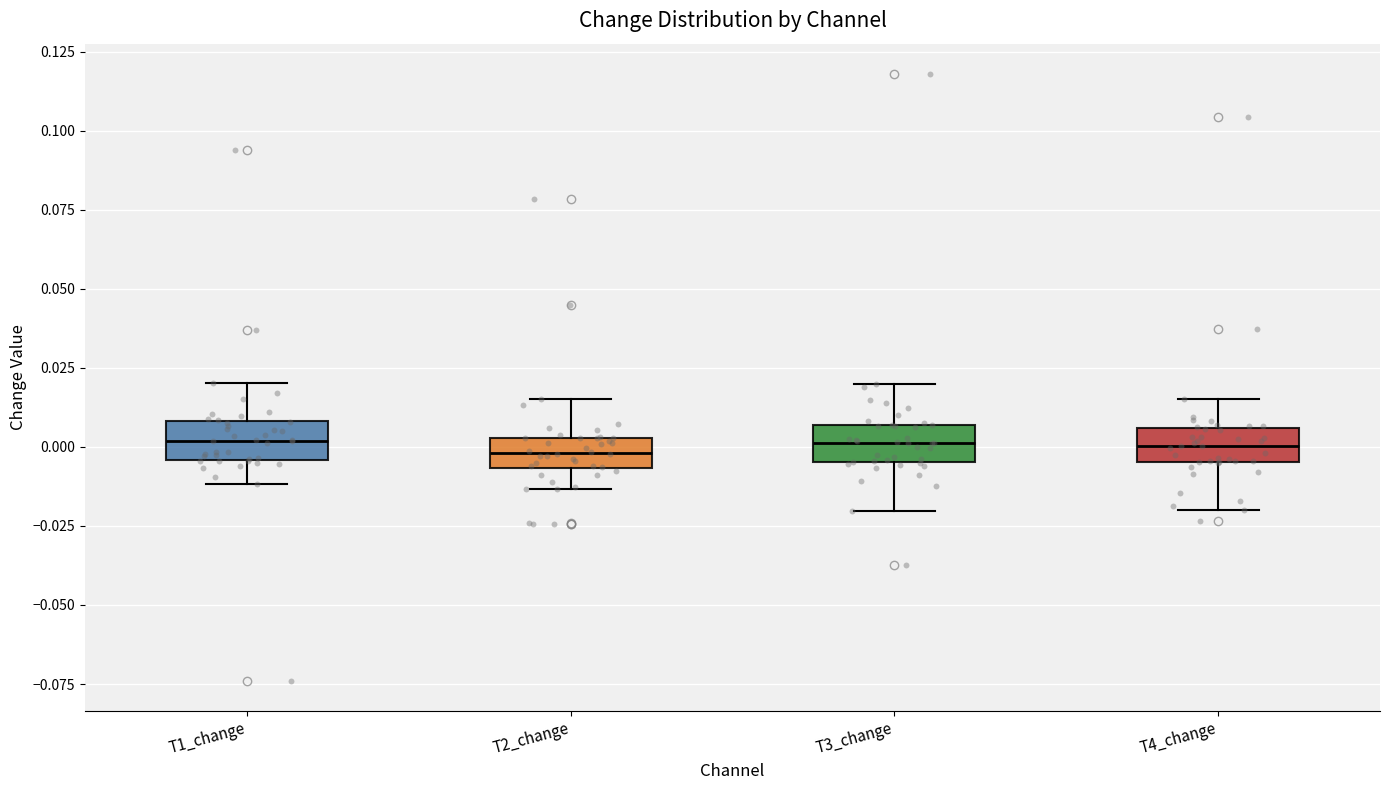

Reading left to right, transcribe this box plot: for each box, give where its median line is, the range the box spans, and where its two whiskers end, as read against the y-axis. The values are not printed on the chart, so give them approximately, as read against the axis.

T1_change: median 0.000, box -0.005 to 0.010, whiskers -0.010 to 0.020
T2_change: median 0.000, box -0.005 to 0.005, whiskers -0.015 to 0.015
T3_change: median 0.000, box -0.005 to 0.005, whiskers -0.020 to 0.020
T4_change: median 0.000, box -0.005 to 0.005, whiskers -0.020 to 0.015